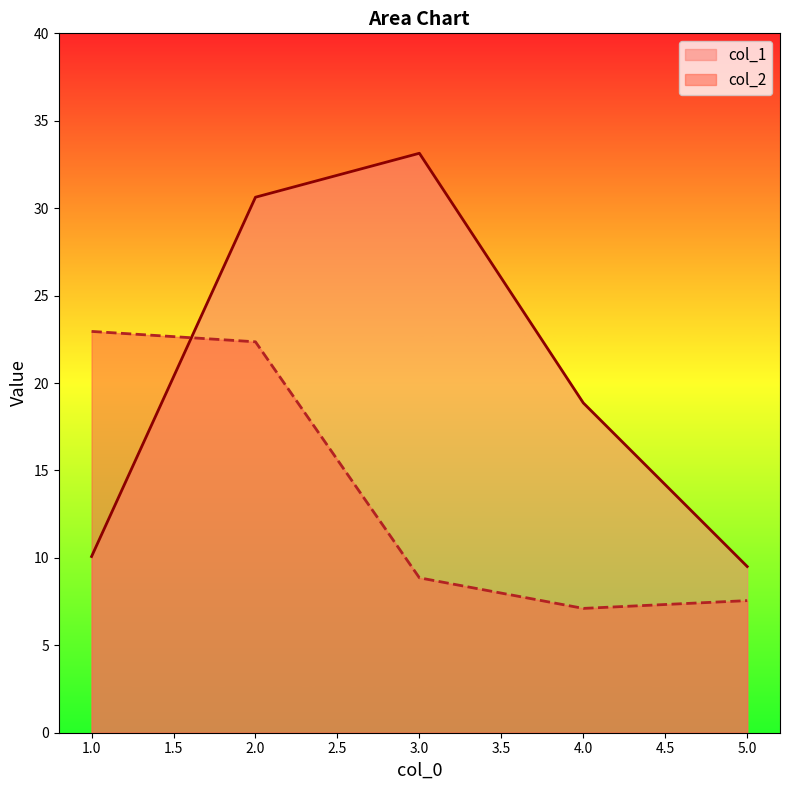

Is it true that col_2 equals 14.8 at 3.0?

False